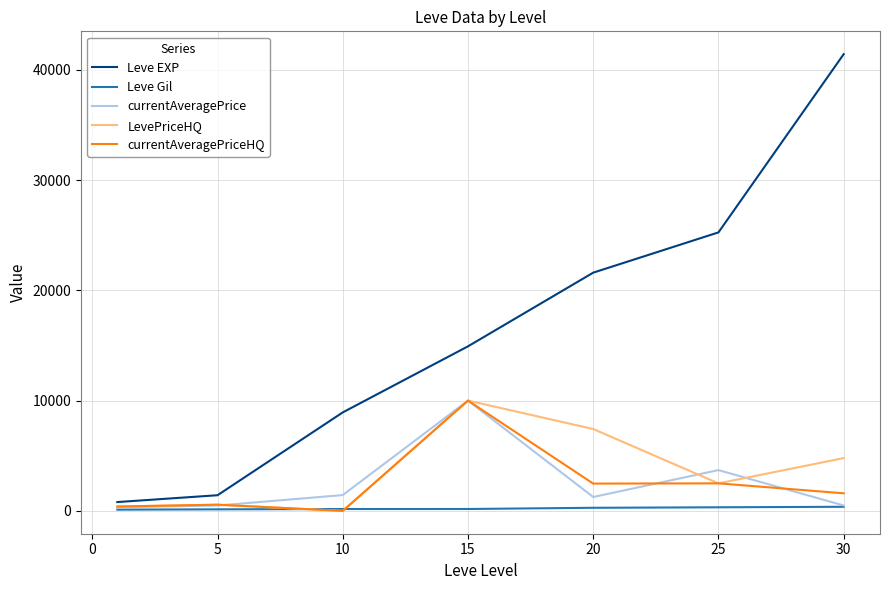

Does the chart have visible grid lines?

Yes